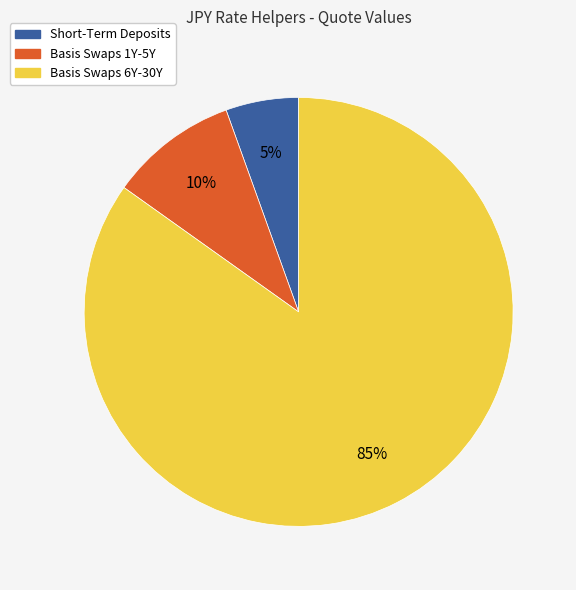

What percentage is the Basis Swaps 1Y-5Y slice, to the nearest percent?

10%